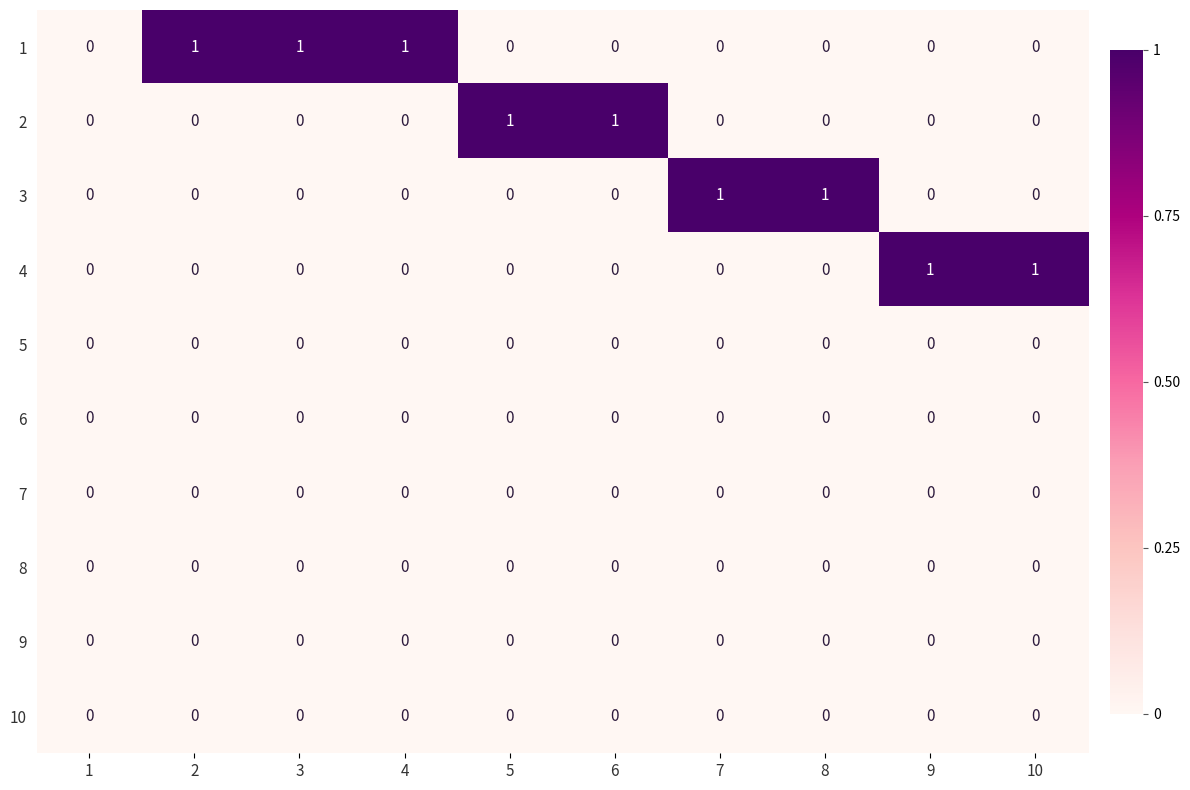

Is it true that 6 equals 0 at 9?

True